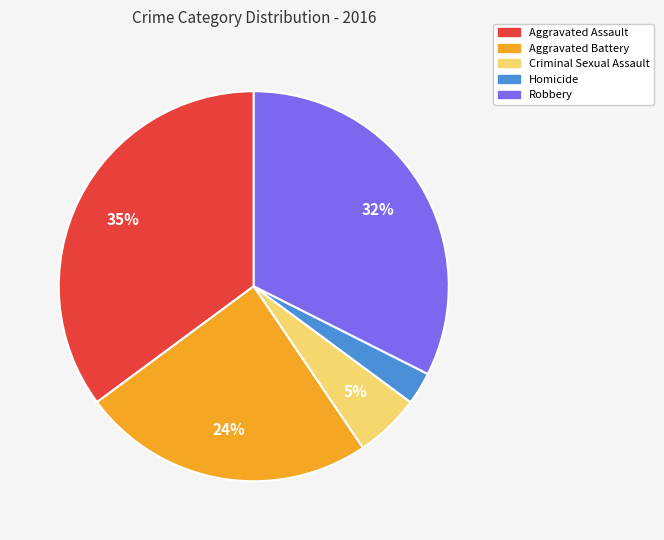

To the nearest percent, what portion does Aggravated Battery represent?

24%